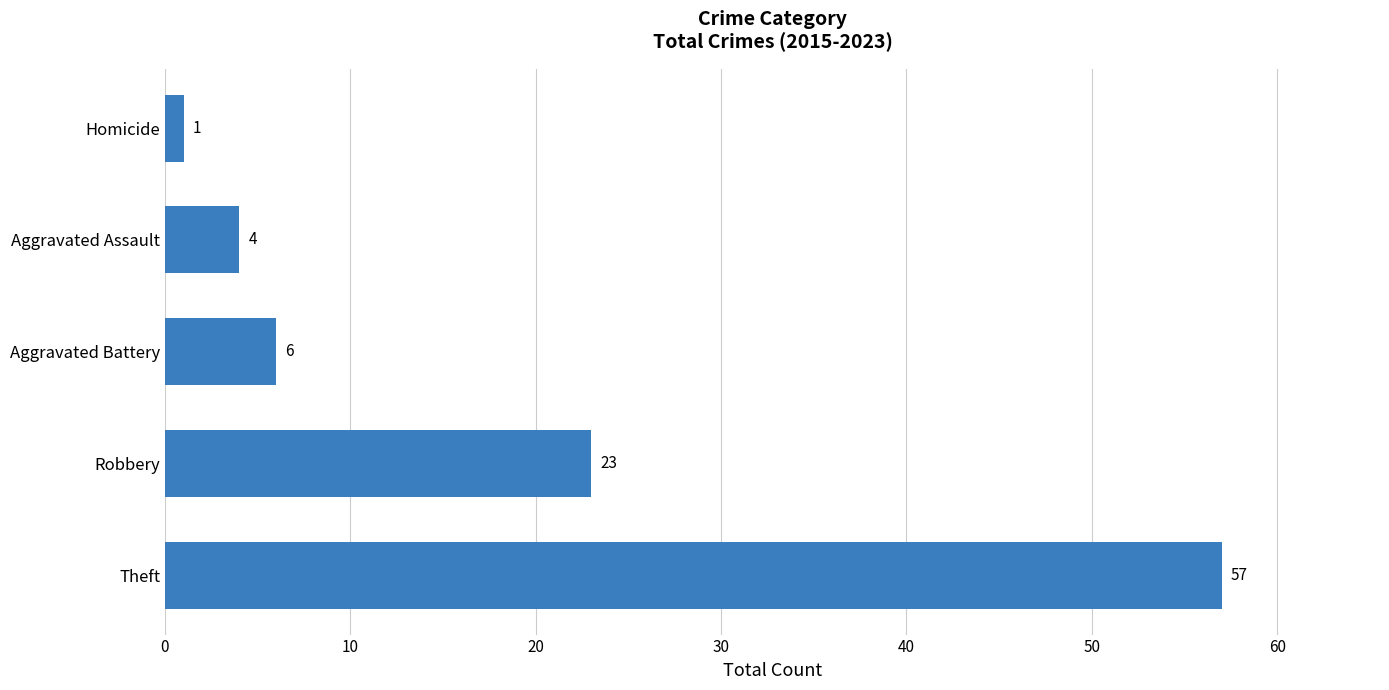

What is the difference between the second highest and minimum values?

22